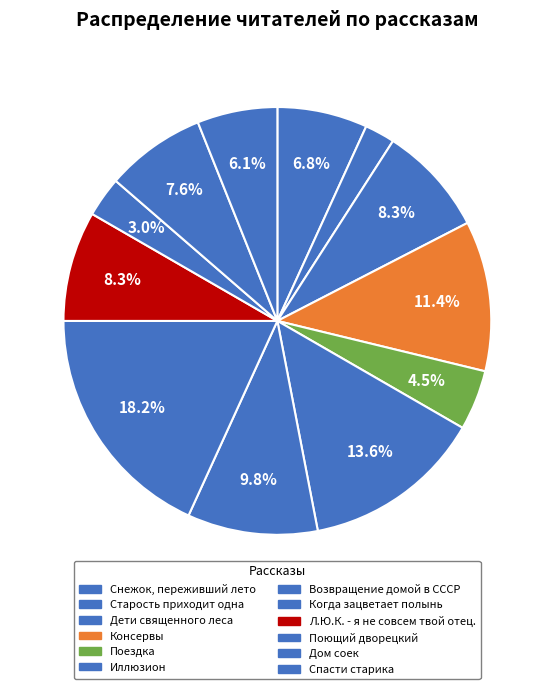

How many slices are in this pie chart?

12